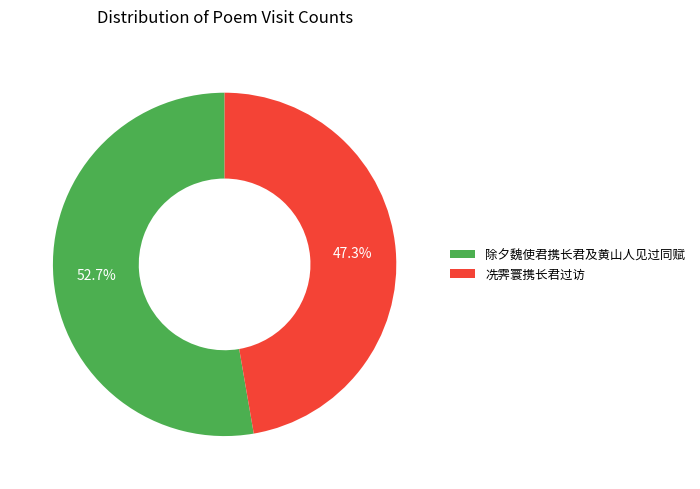

What portion of the pie excludes 冼霁寰携长君过访?

52.7%